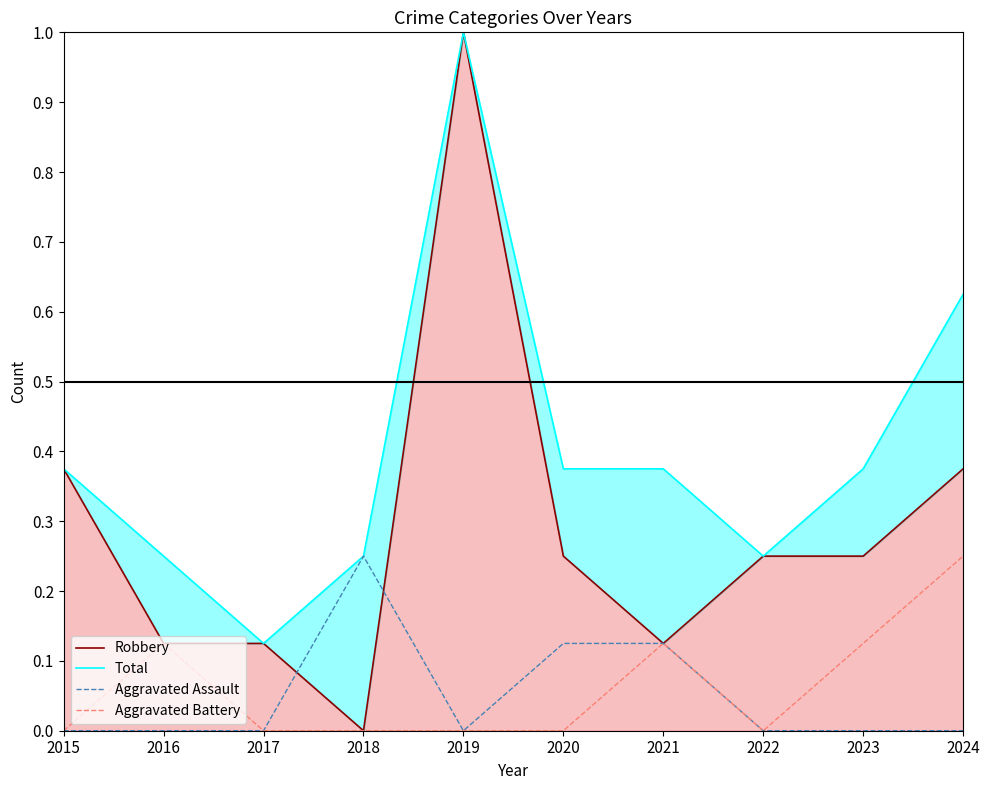

Which series has the largest total across all categories?

Total